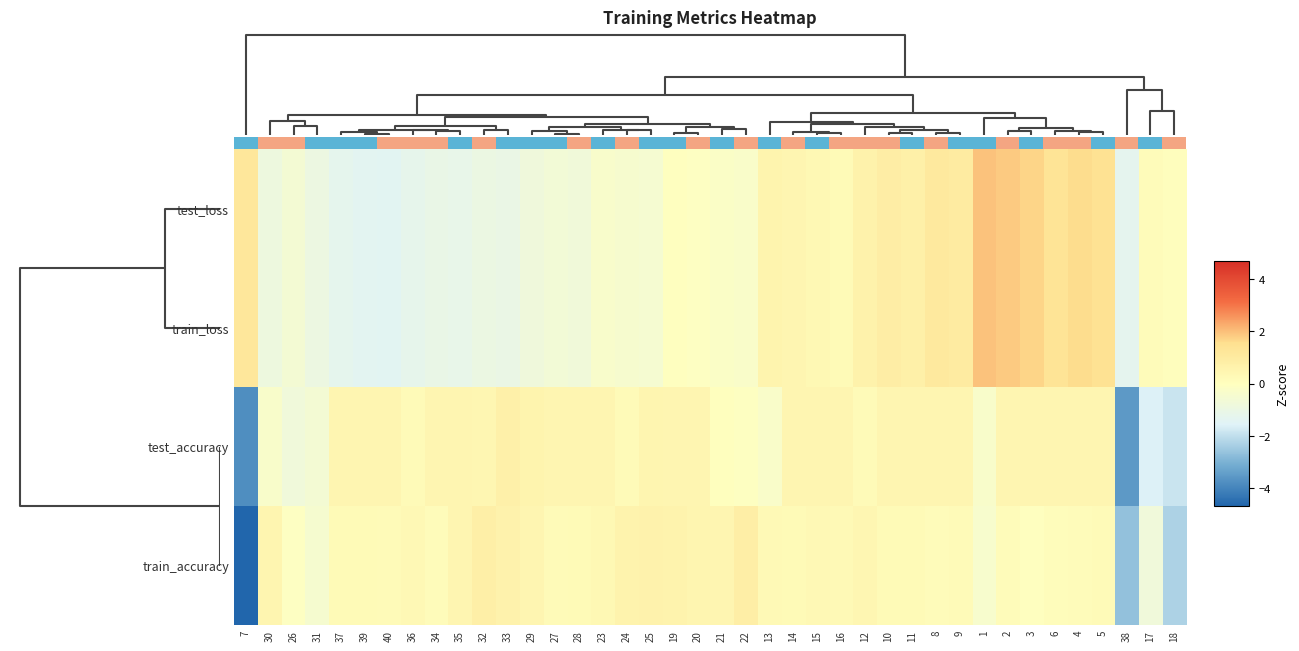

The value of test_accuracy at 18 is -2.9. True or false?

False